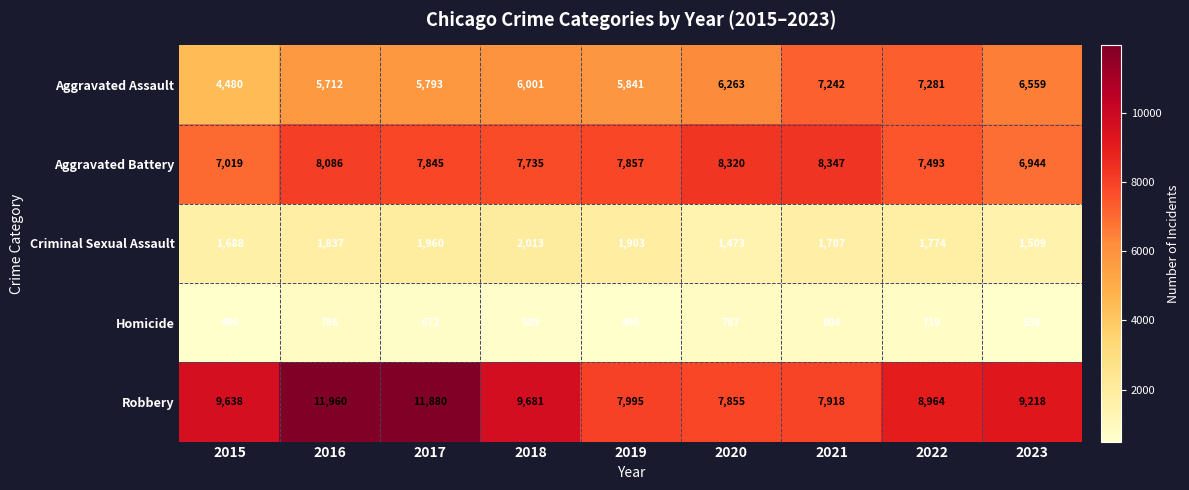

What is the difference between the highest and lowest values at 2017?

11208